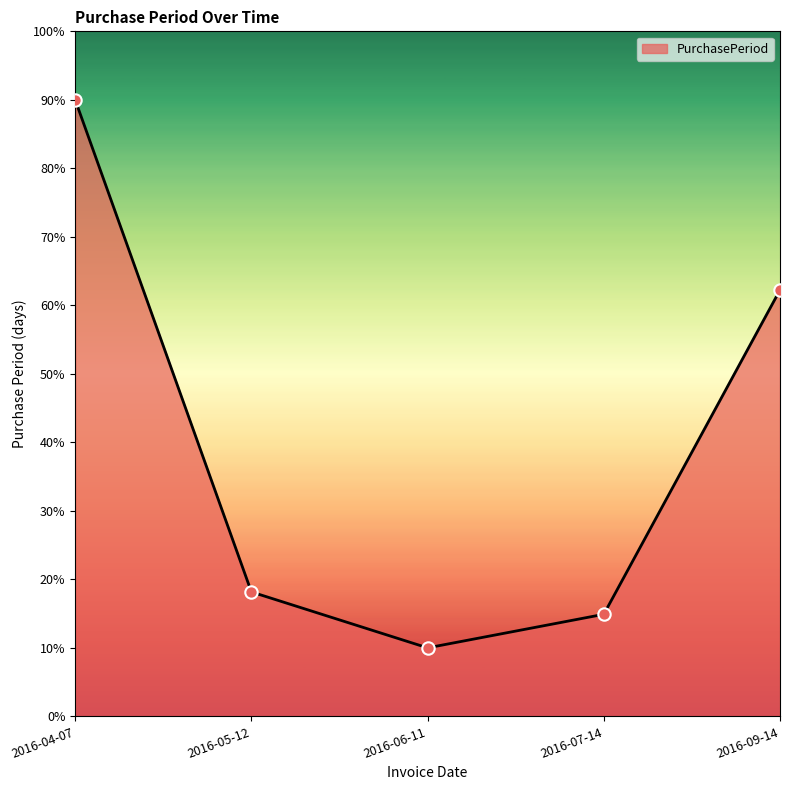

Which has a higher value, 2016-07-14 or 2016-05-12?

2016-05-12